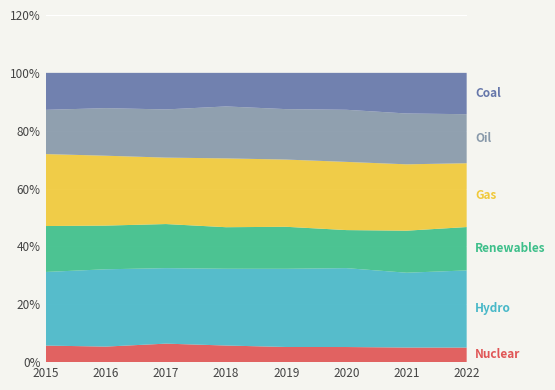

Reading left to right, what are all the values shown in this chart?

Nuclear: 2015=1049	2016=1074	2017=1222	2018=1091	2019=948	2020=861	2021=759	2022=882
Hydro: 2015=4663	2016=5342	2017=4986	2018=5042	2019=4895	2020=4493	2021=3887	2022=4674
Renewables: 2015=2909	2016=3018	2017=2913	2018=2728	2019=2629	2020=2167	2021=2183	2022=2627
Gas: 2015=4558	2016=4828	2017=4388	2018=4519	2019=4207	2020=3884	2021=3448	2022=3866
Oil: 2015=2801	2016=3287	2017=3182	2018=3412	2019=3157	2020=2968	2021=2641	2022=2969
Coal: 2015=2343	2016=2438	2017=2416	2018=2205	2019=2271	2020=2103	2021=2111	2022=2505